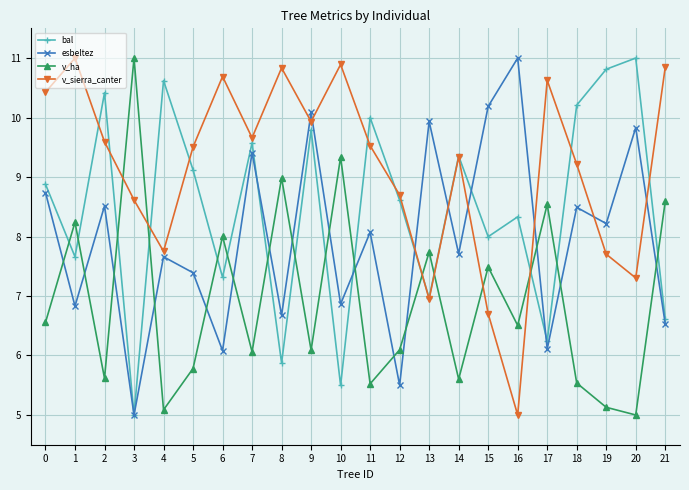

At which category does bal reach its first local peak?

2